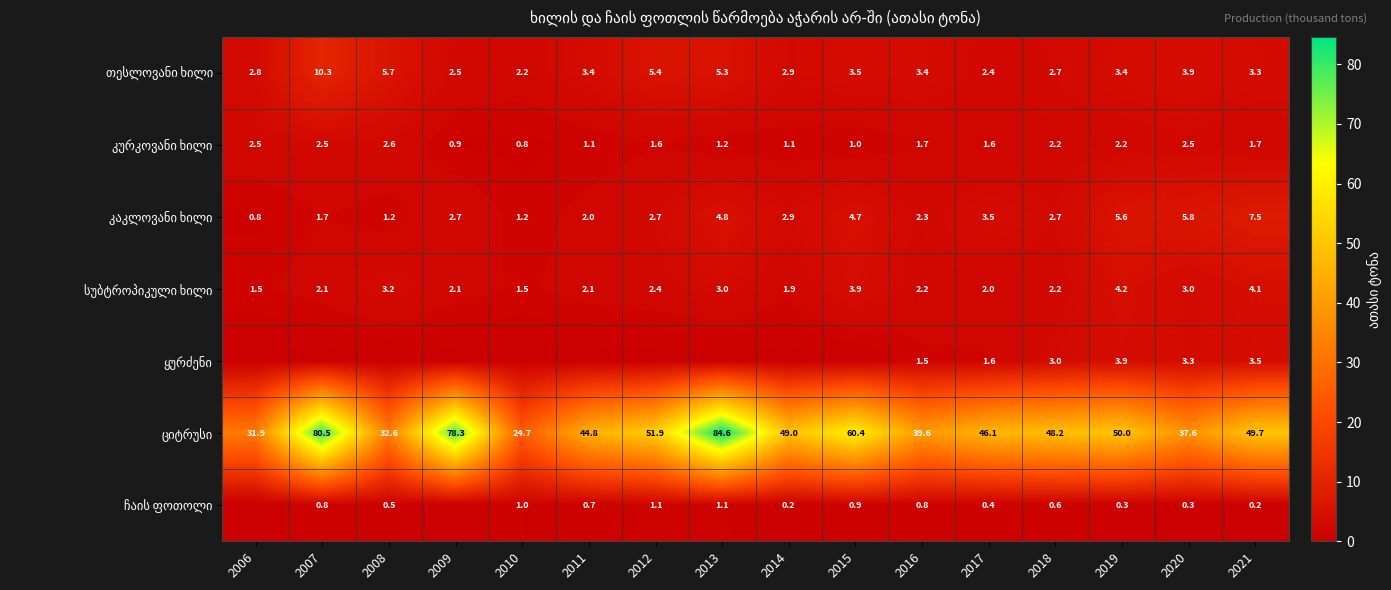

At which category is the sum across all series the highest?

2013